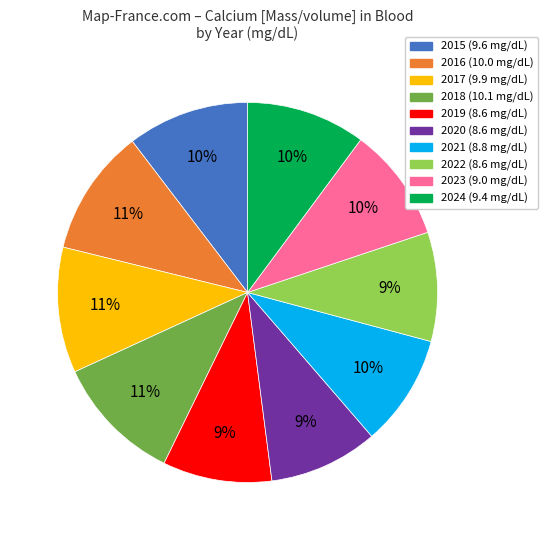

What percentage is the 2021 slice, to the nearest percent?

10%